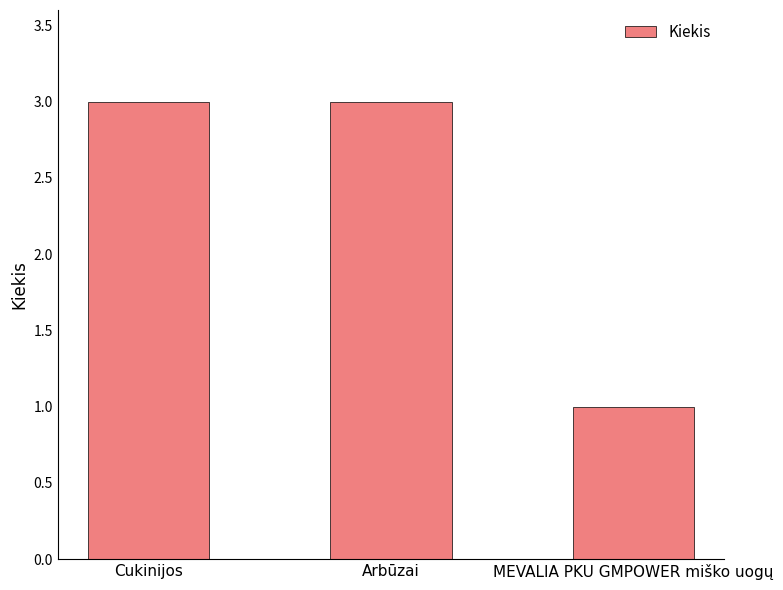

What position from the right is Cukinijos?

3